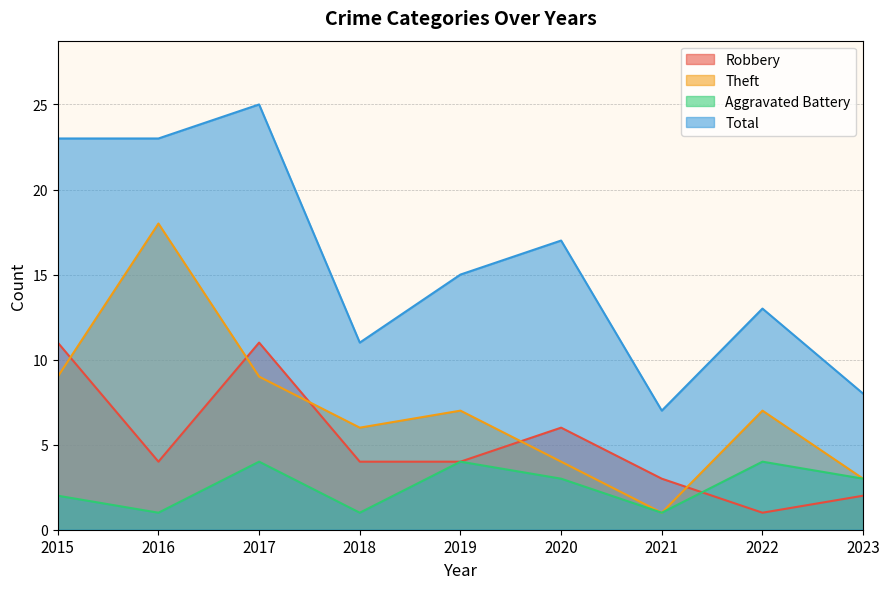

Which label corresponds to the smallest value in the chart?

2022